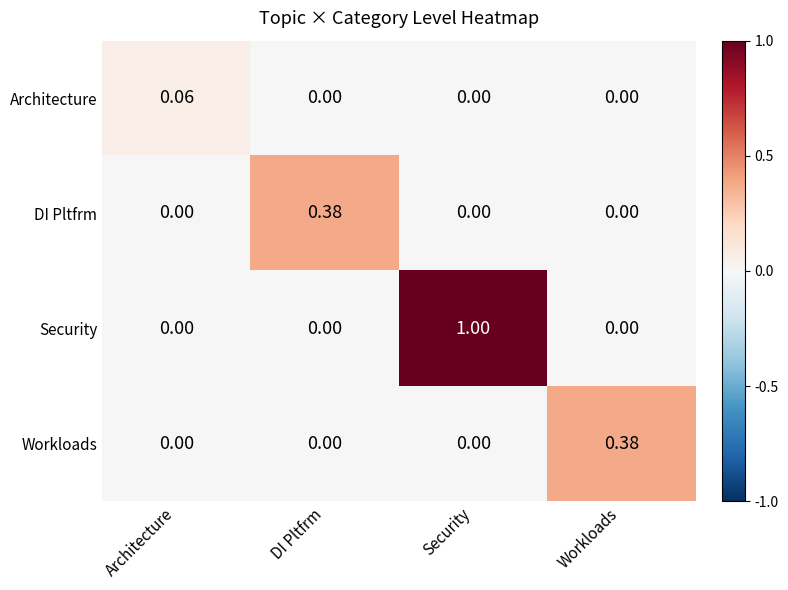

Which category has the highest value across all series?

Security